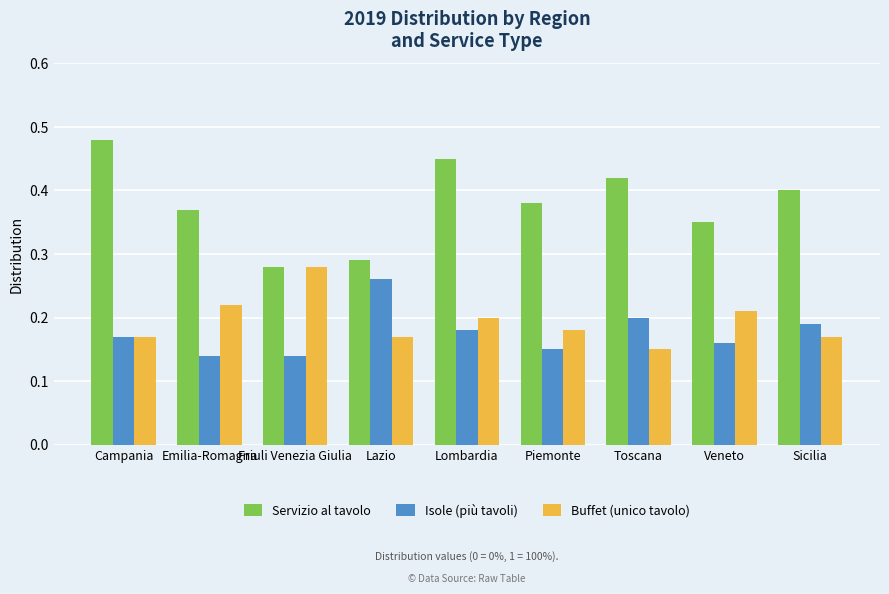

What is the label of the 7th bar from the left?

Toscana